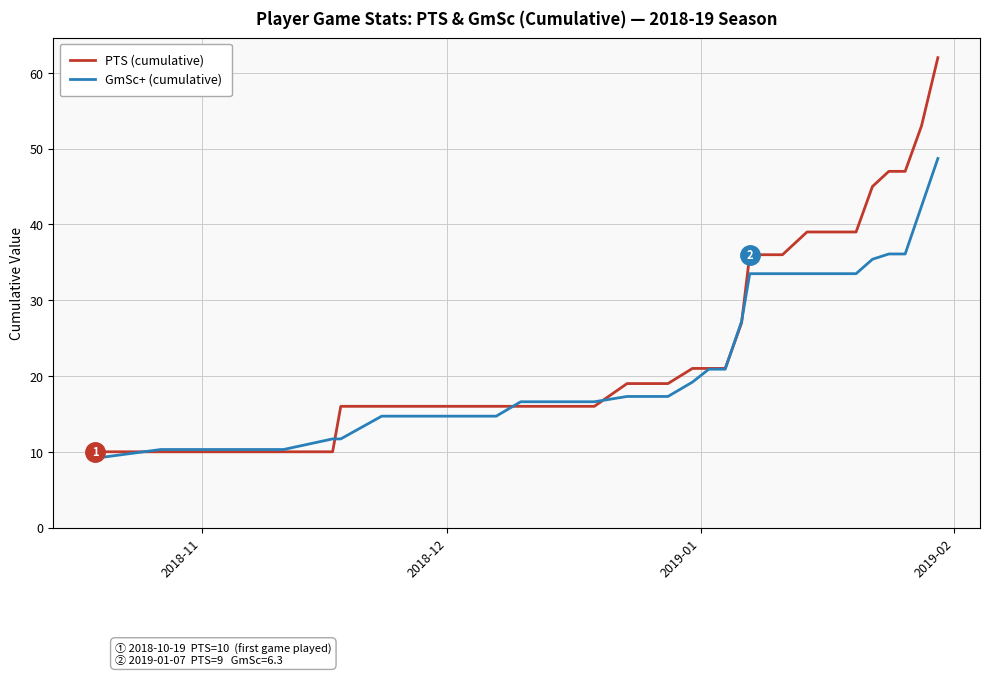

What is the smallest value displayed?

9.3